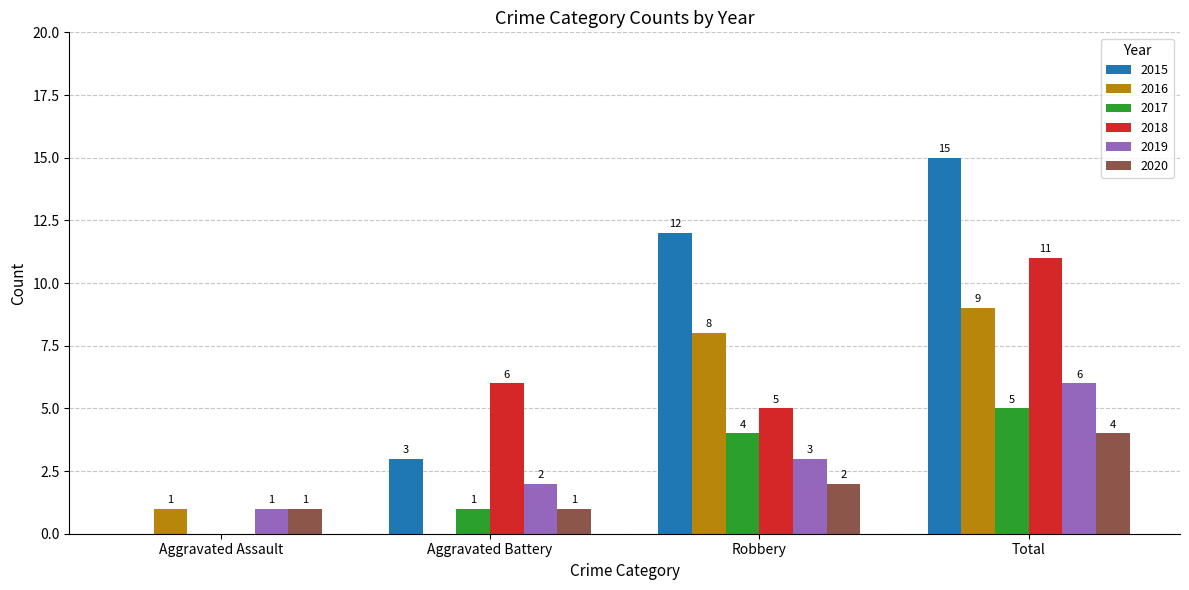

Which series changed the most between Aggravated Assault and Aggravated Battery?

2018